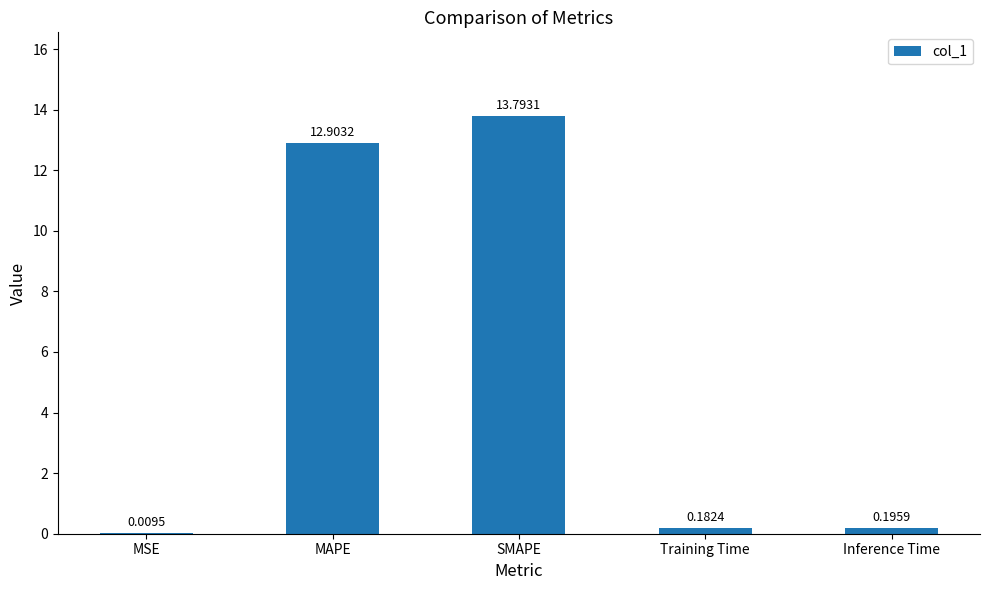

How many data points does each series have?

5